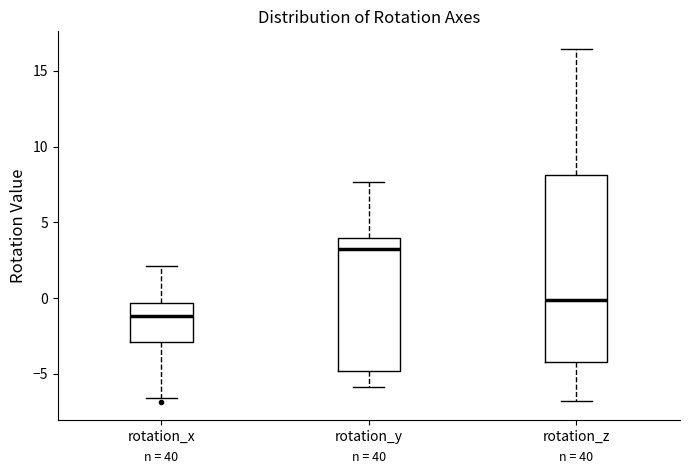

Where does the upper whisker of the box for rotation_x end on the y-axis? The values are not printed on the chart, so give them approximately, as read against the axis.

2.0